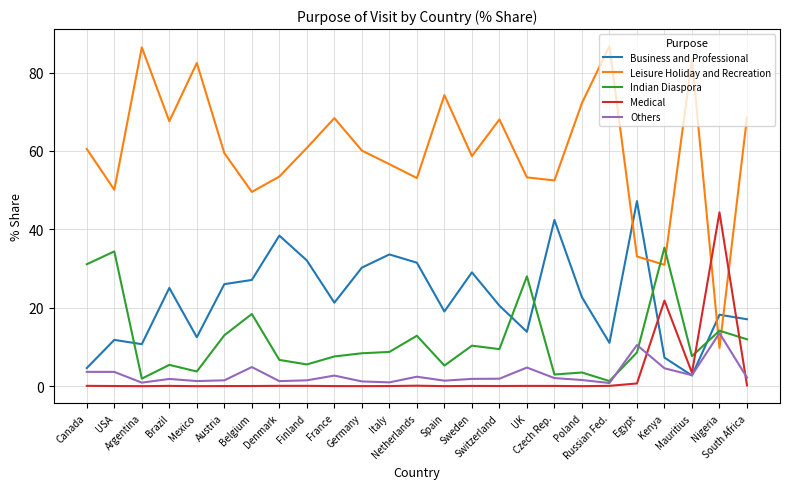

True or false: Business and Professional has a value of 33.6 at Italy.

True